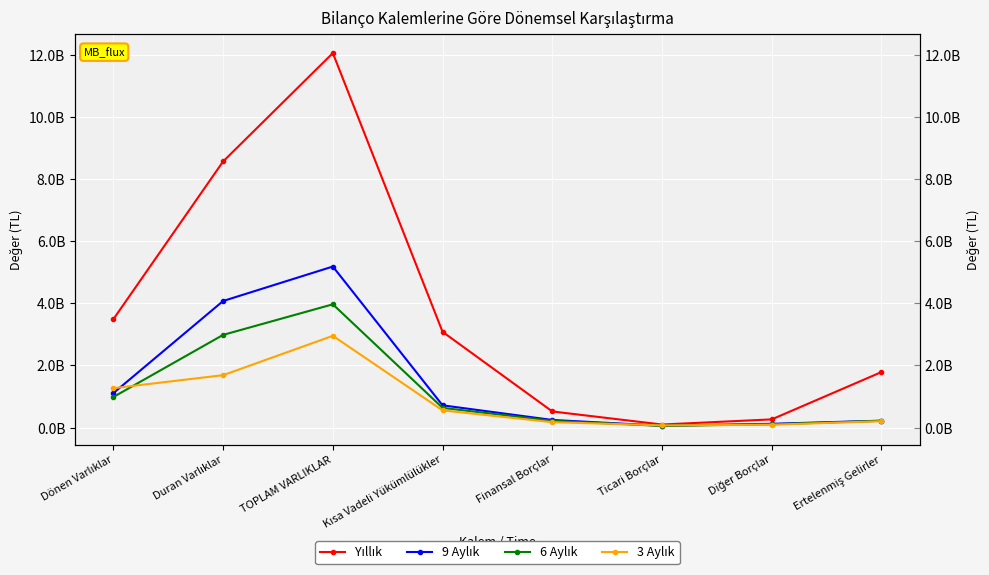

Reading left to right, list all the values displayed in this chart.

Yıllık: 3487513010	8562542494	12050055504	3080133003	517987952	97506513	263187048	1785529033
9 Aylık: 1108800467	4072620974	5181421441	715044819	244809076	57581928	120509977	221318382
6 Aylık: 983863278	2982125952	3965989230	633493417	216821626	53609706	106061756	216621782
3 Aylık: 1266511426	1685411817	2951923243	552604778	173628815	69630368	91178194	204473320